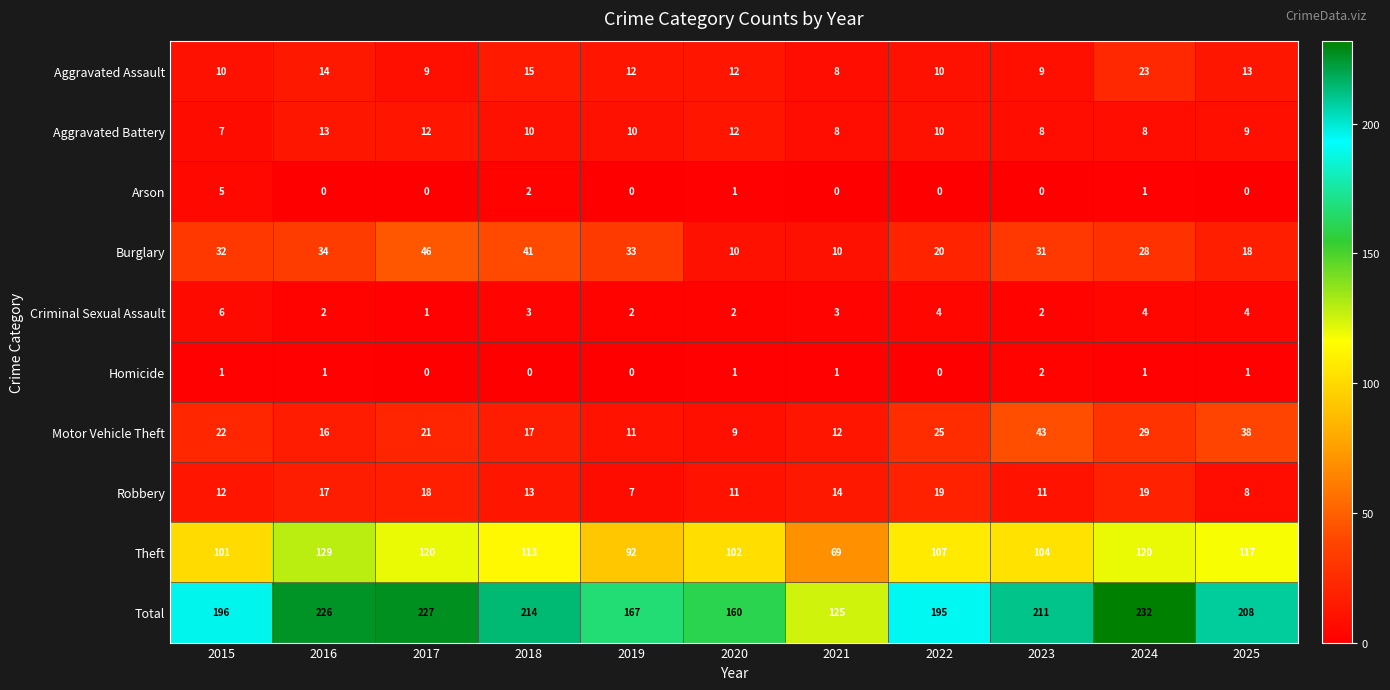

At which category does the chart reach its peak across all series?

2024